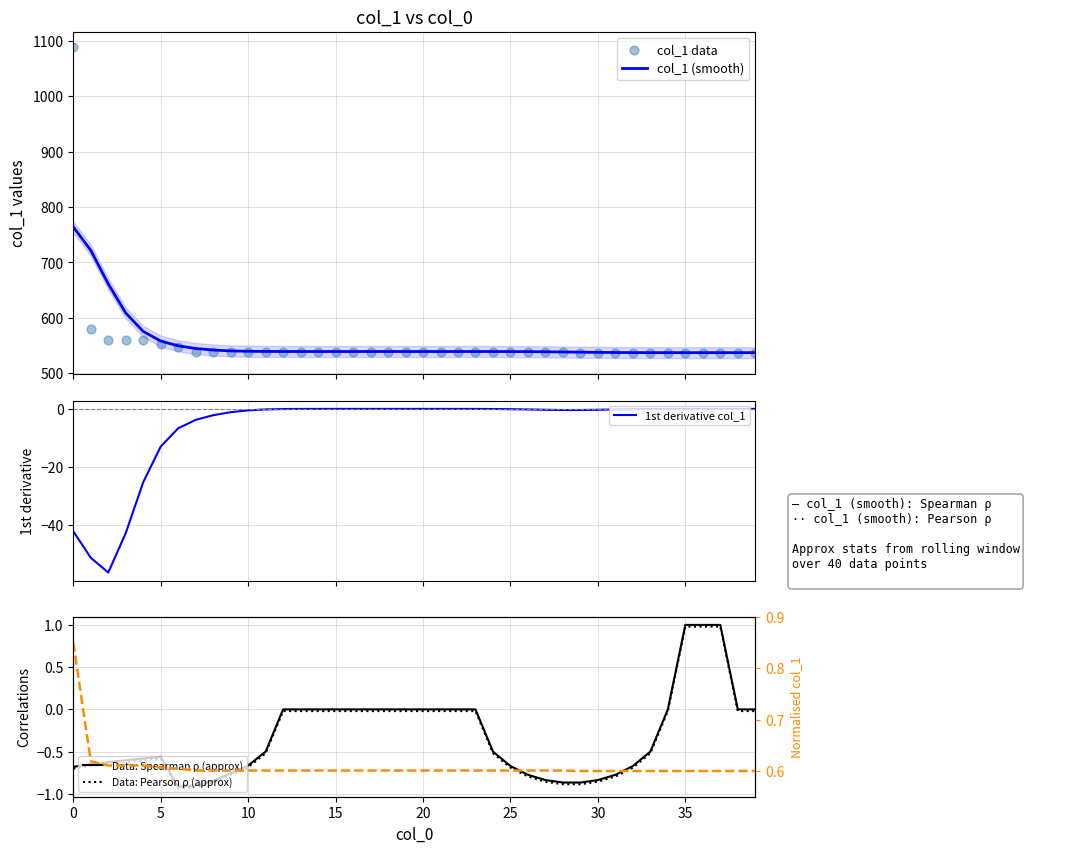

Which series has the largest total across all categories?

col_1 (smooth)